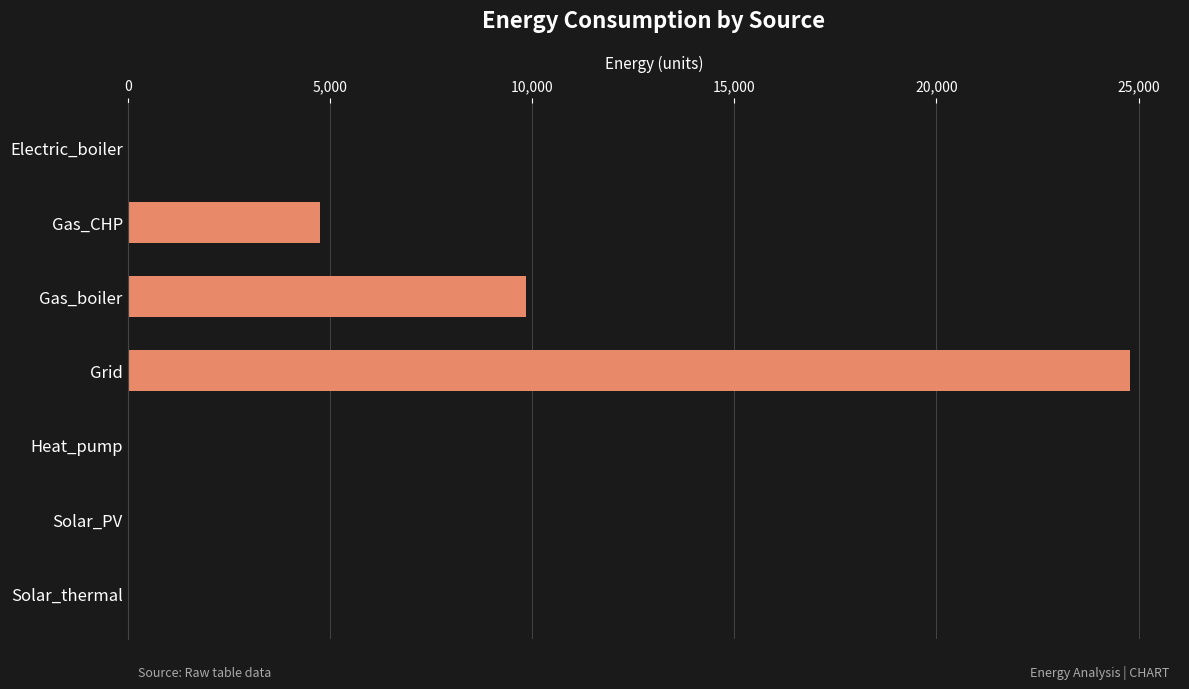

What is the change in value from Gas_boiler to Solar_thermal?

-9846.2